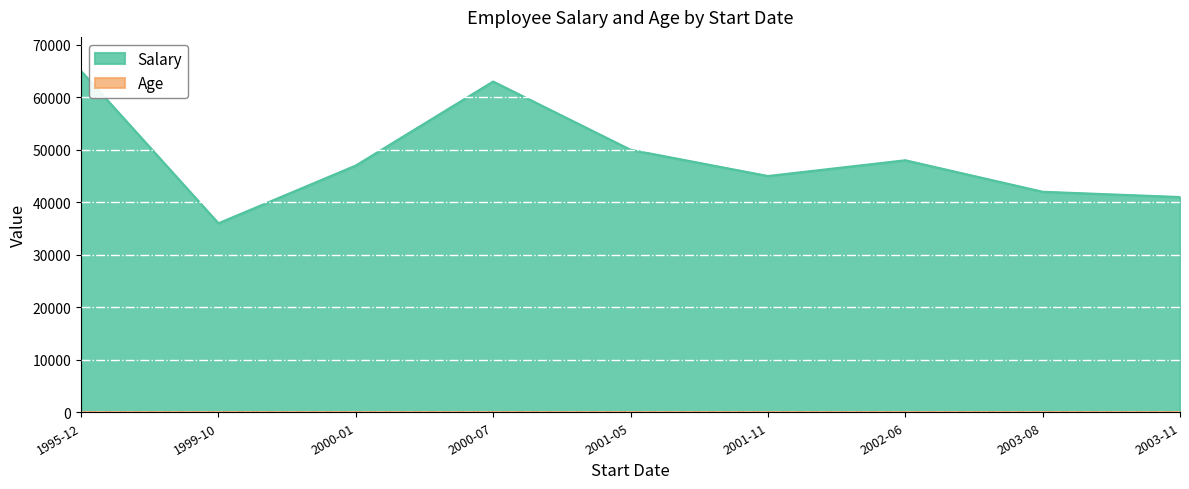

Rank the series at 2000-07-04 from highest to lowest value.

Salary, Age